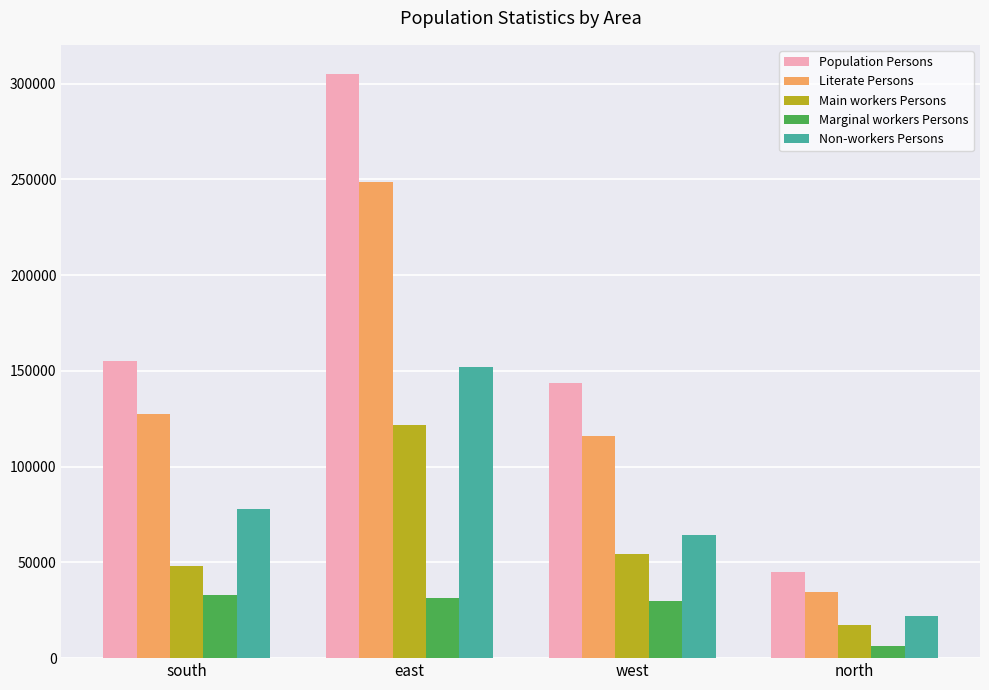

At which category is the sum across all series the highest?

east